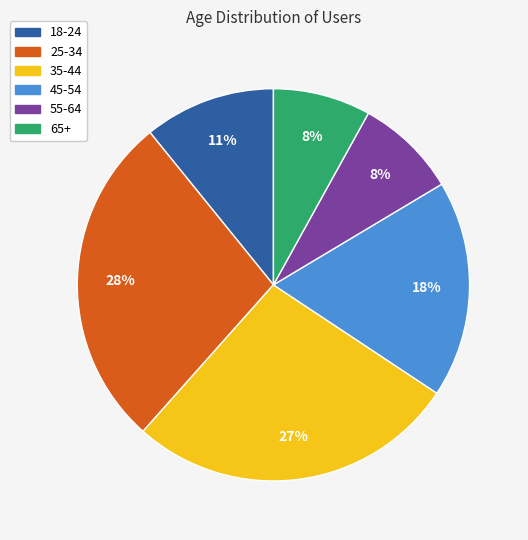

Is there a majority slice in this chart?

No